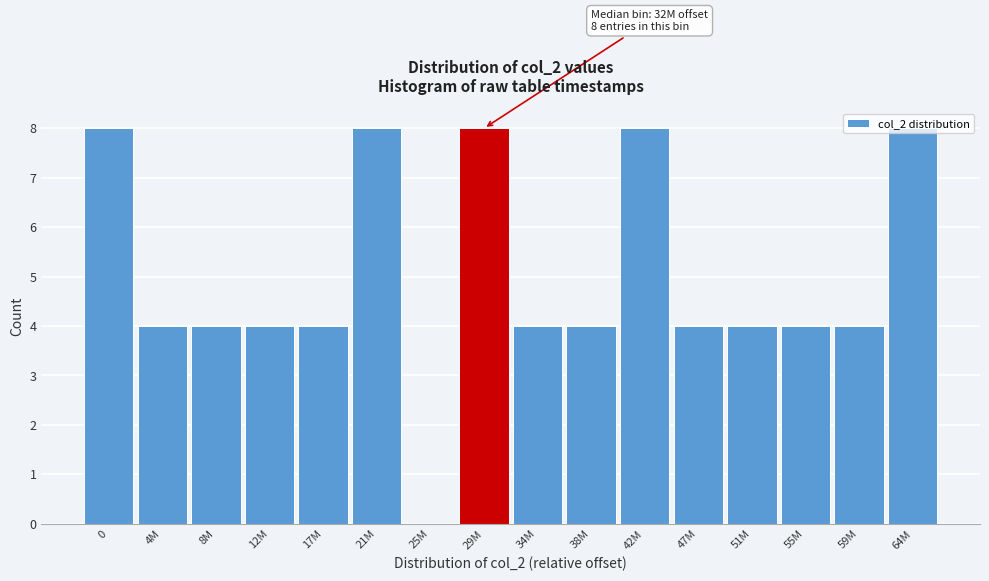

Approximately how many times larger is the value at 64M compared to 4M?

2.0